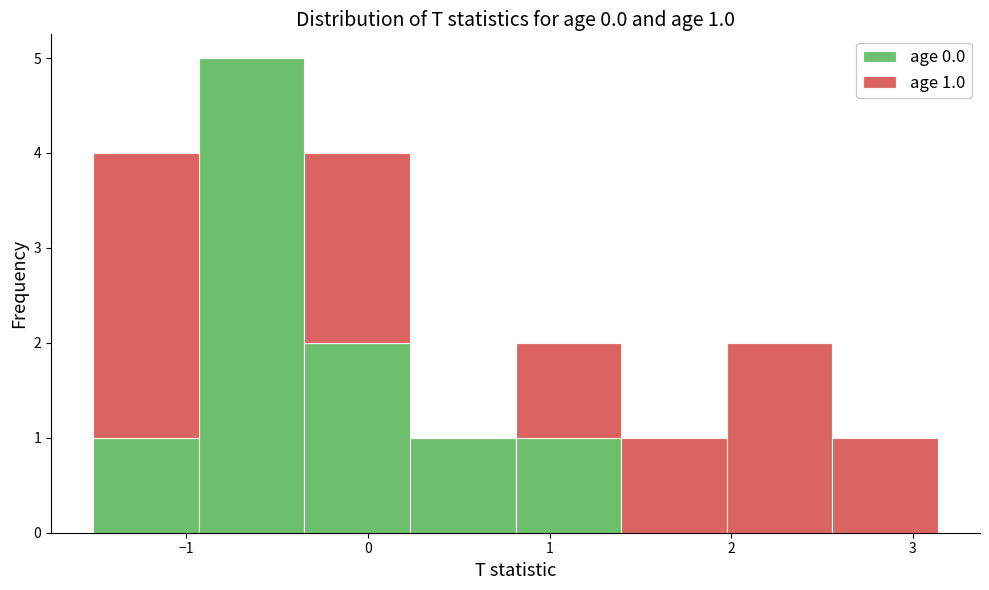

Which range on the x-axis has the tallest stacked bar (by total height)?

-0.9 to -0.4